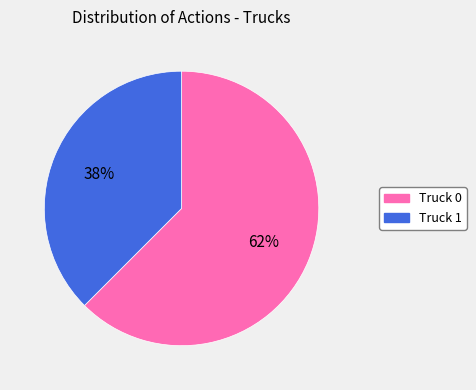

Is there a majority slice in this chart?

Yes